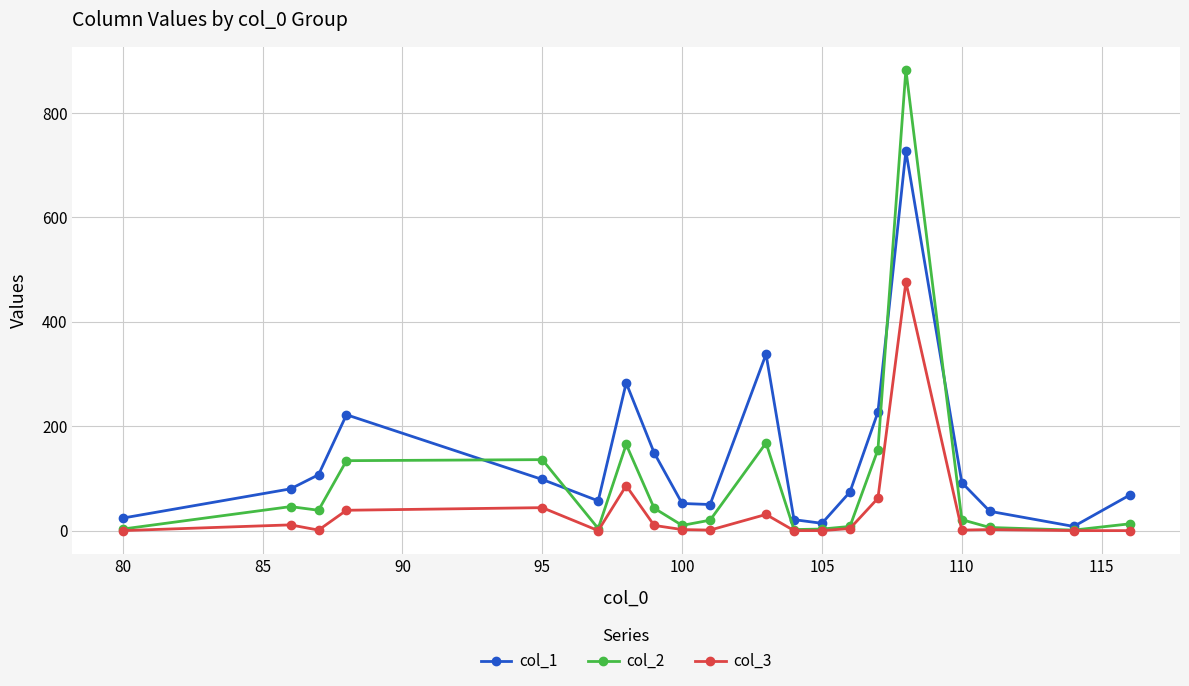

What are all the series names shown in the legend?

col_1, col_2, col_3